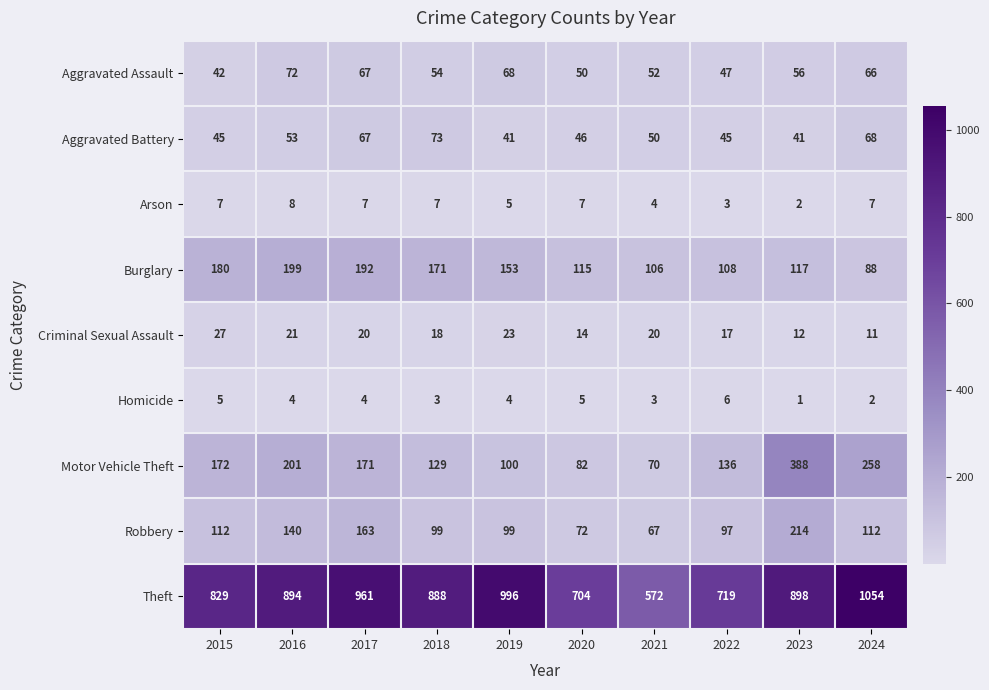

Read the Aggravated Assault value at 2018.

54